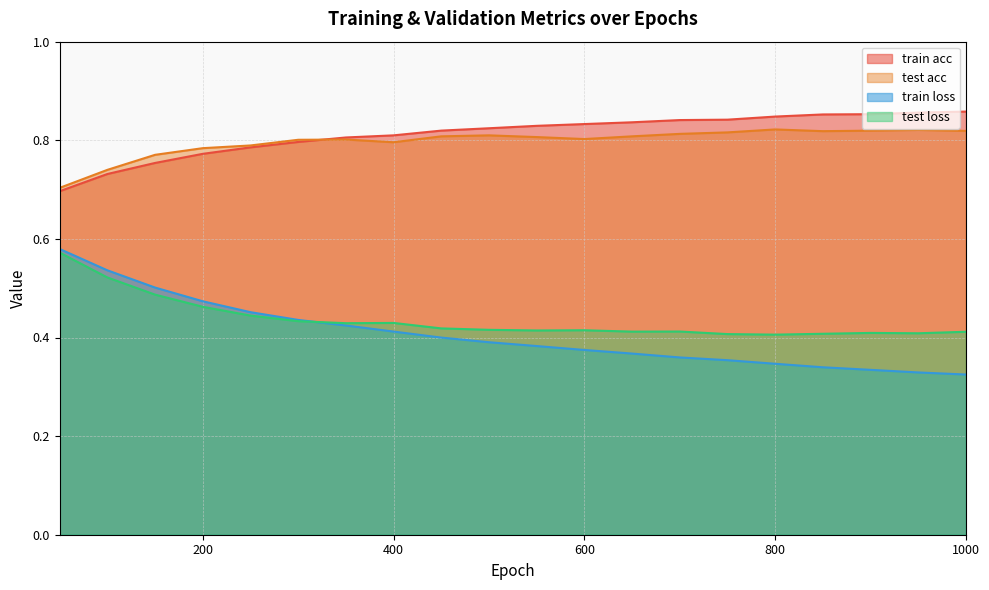

What is the difference between the second highest and second lowest values in the test loss series?

0.1